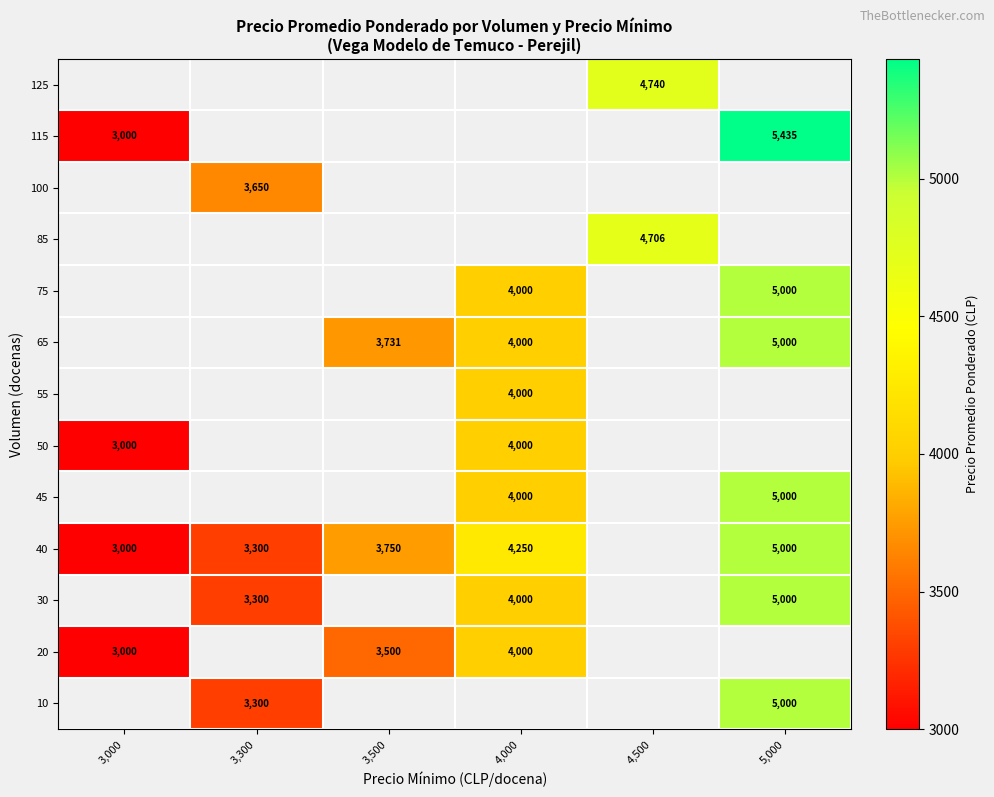

True or false: 45 has a value of 4000 at 4,000.

True